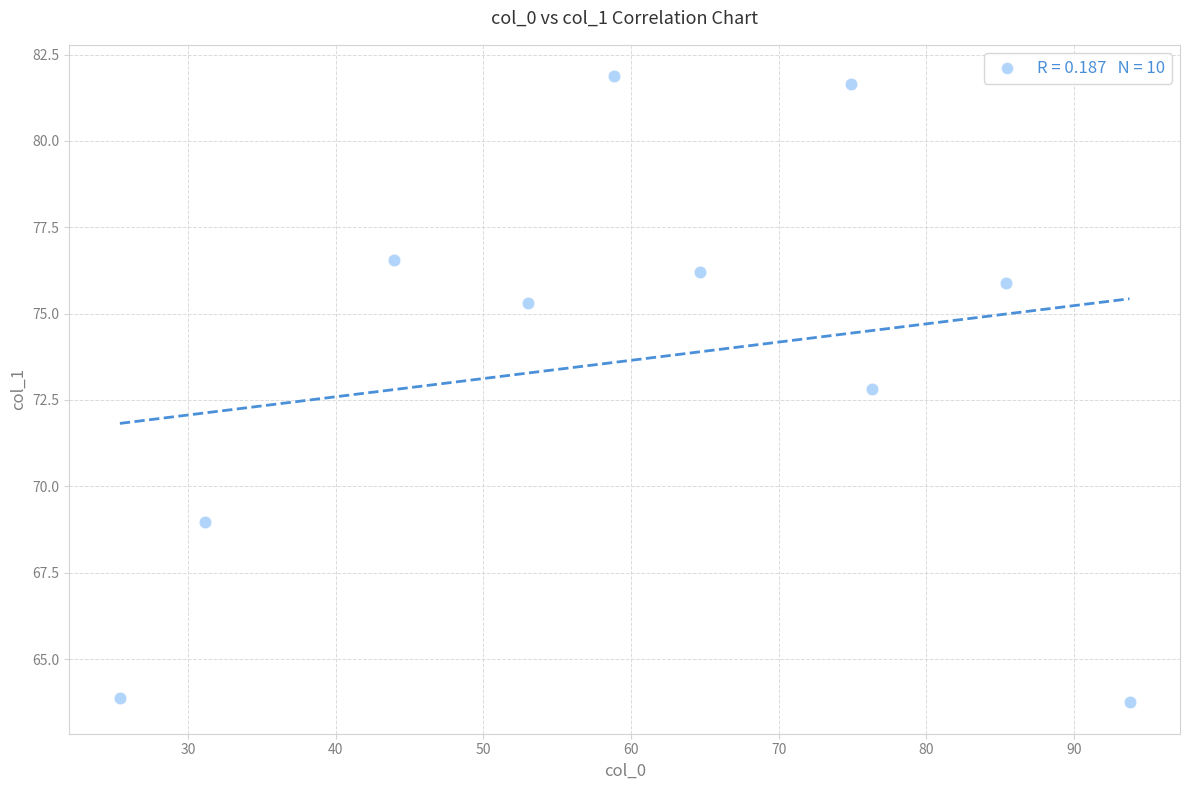

What is the range of Y values (max minus min)?

18.1